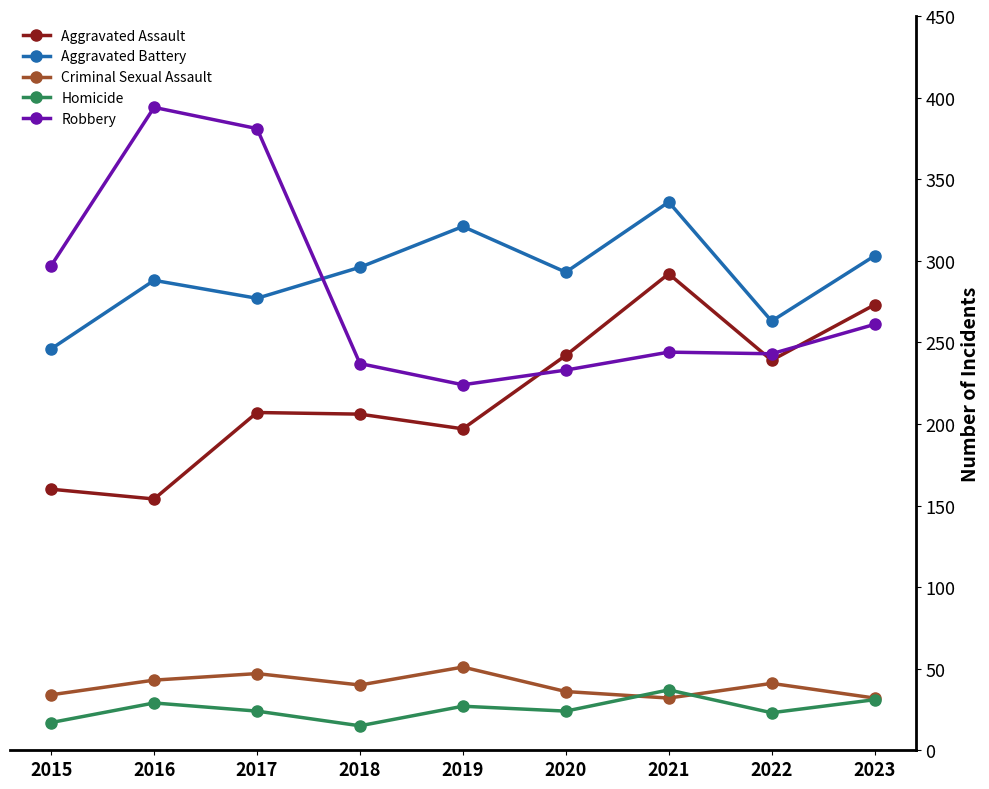

What is the value of the Robbery point at the 8th from the left?

243